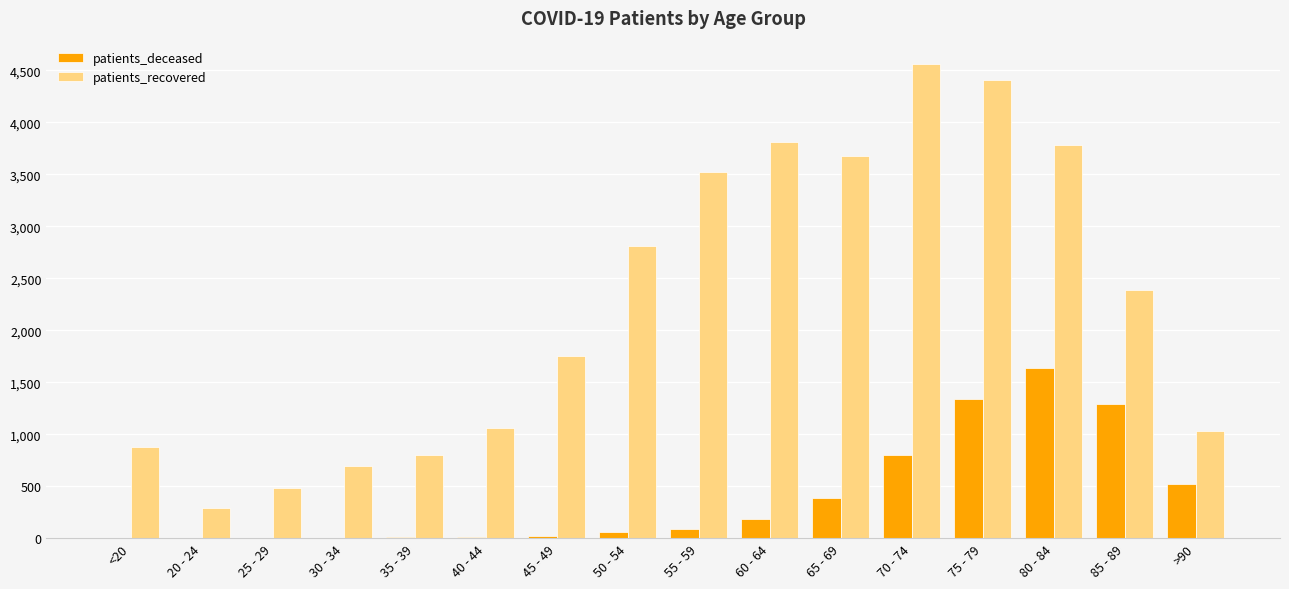

At which category is the sum across all series the highest?

75 - 79